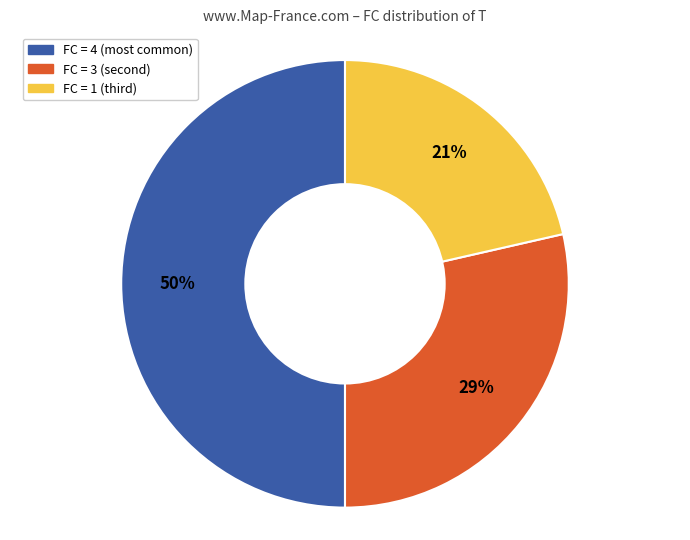

To the nearest percent, what is the average slice percentage?

33%